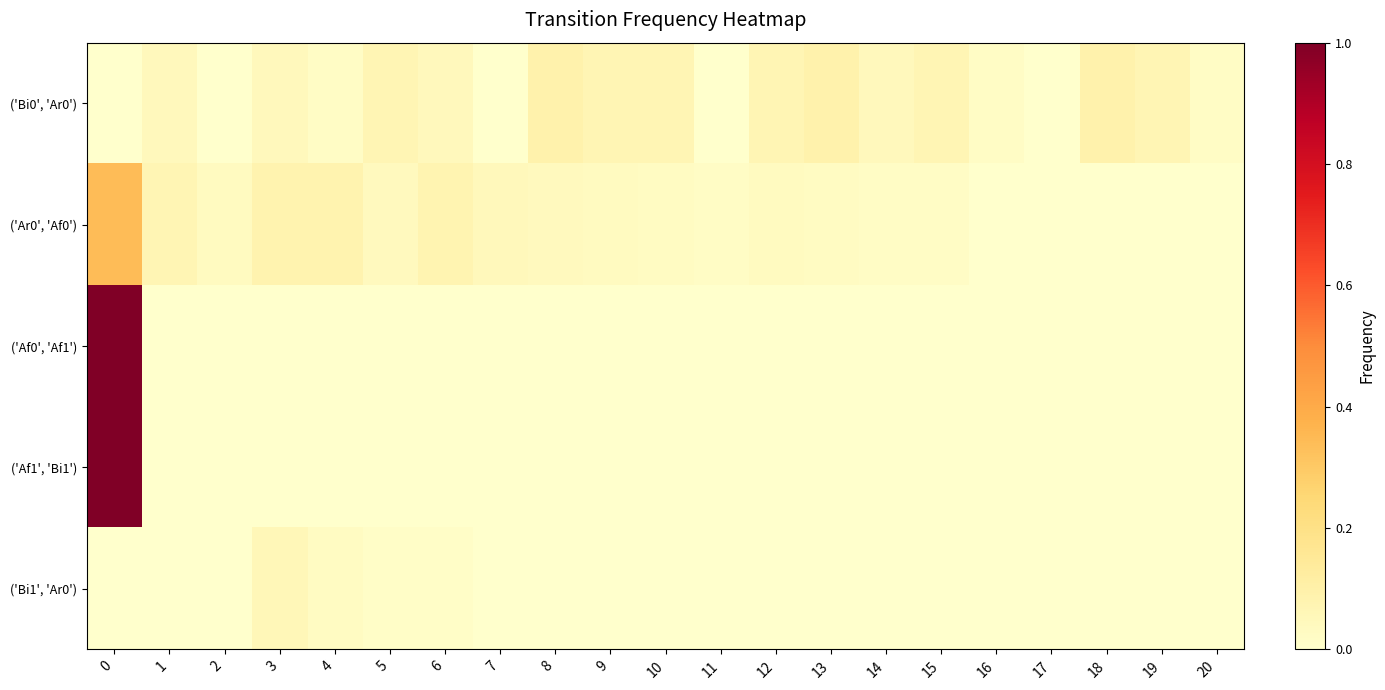

Which series has the widest spread of values?

('Af0', 'Af1')